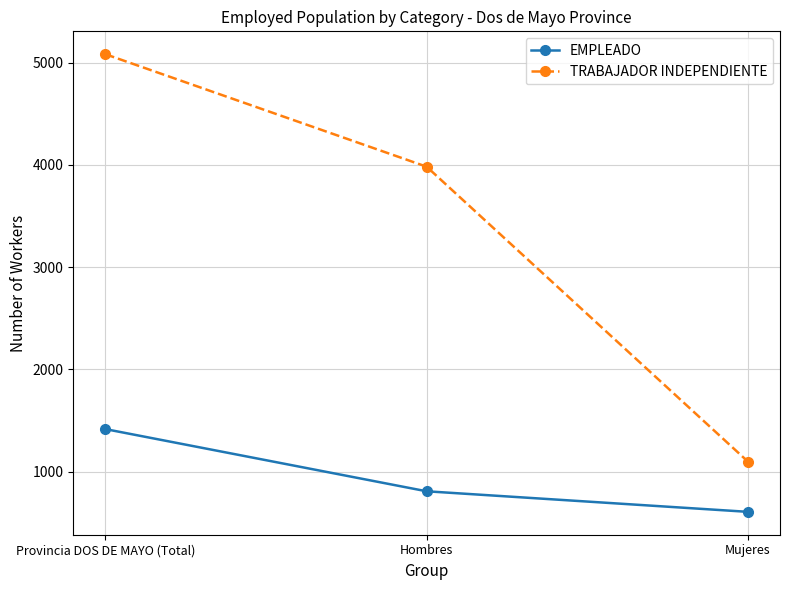

Which label corresponds to the largest value in the chart?

Provincia DOS DE MAYO (Total)